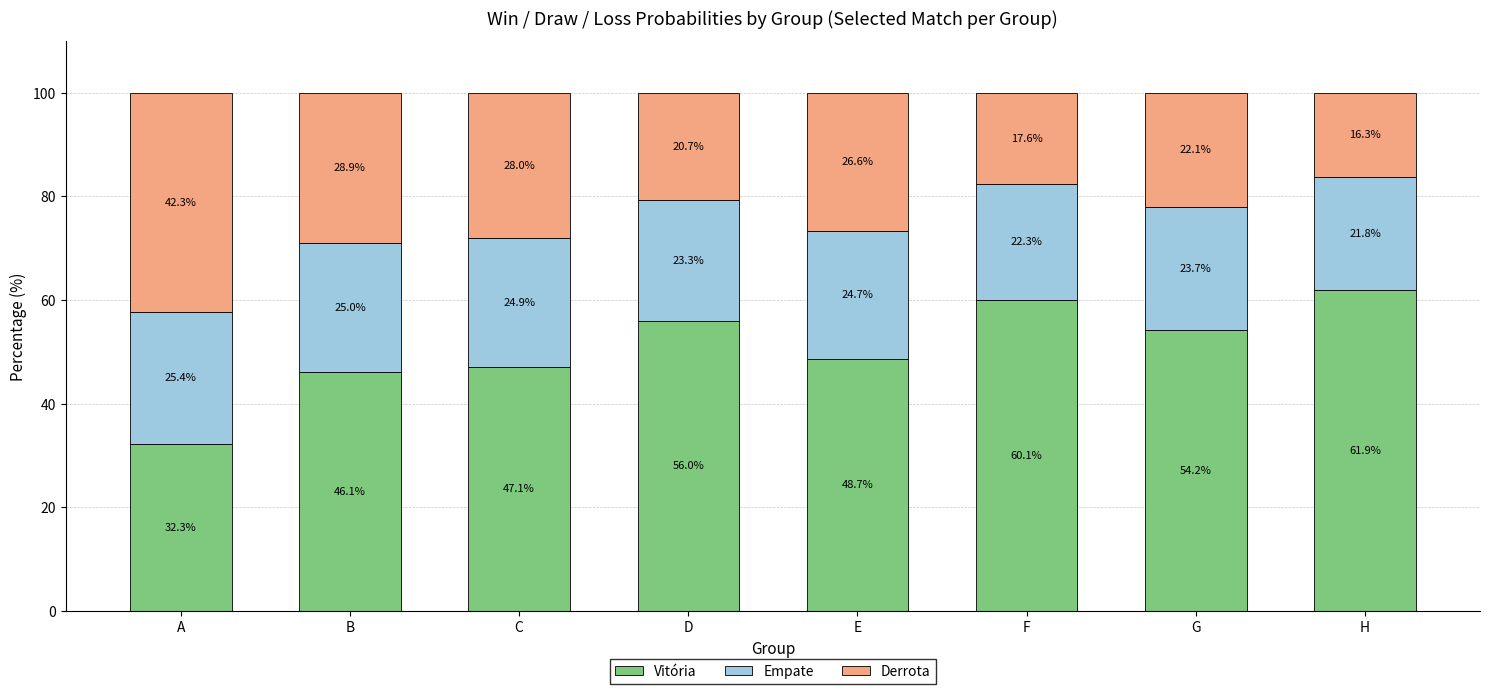

List the labels in order of Vitória value, largest first.

H, F, D, G, E, C, B, A